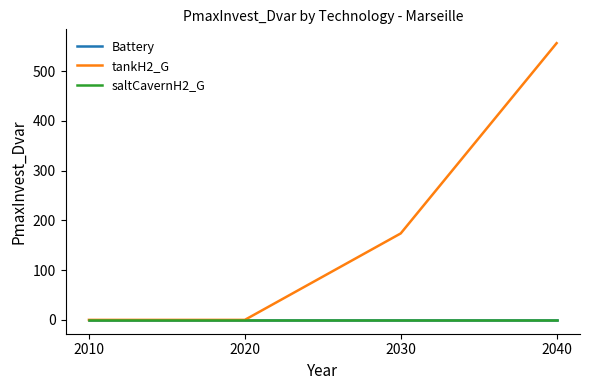

Is this an area chart (filled region under the line)?

No